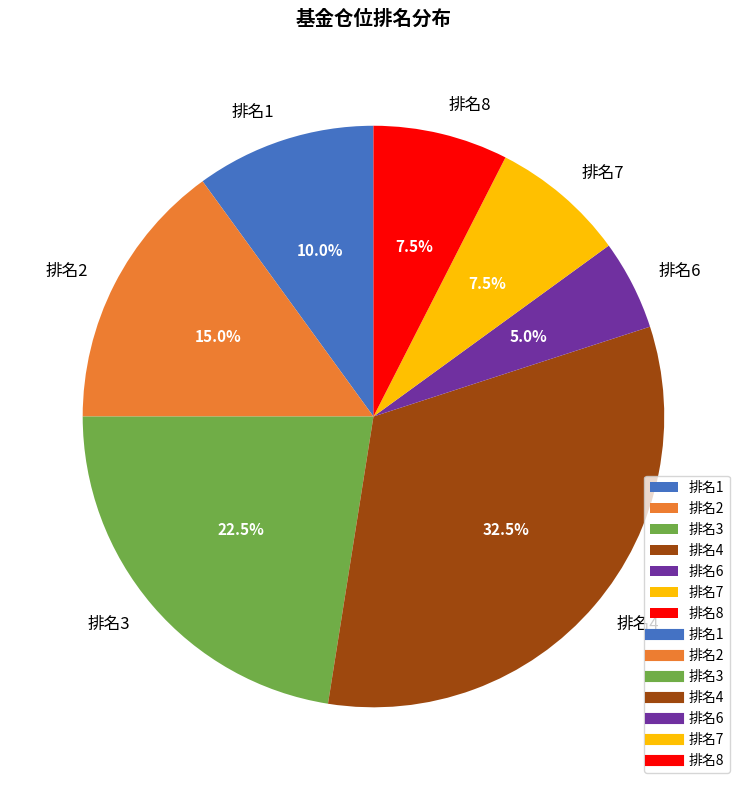

Approximately how many times larger is the value at 排名1 compared to 排名8?

1.3